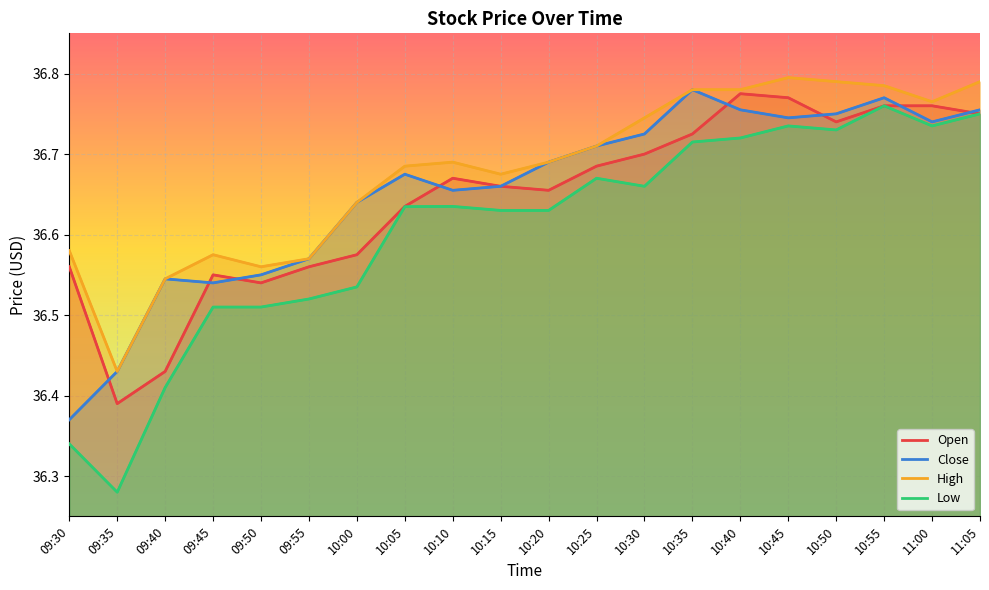

Reading right to left, transcribe all the data shown in this chart.

Open: 36.8	36.8	36.8	36.7	36.8	36.8	36.7	36.7	36.7	36.7	36.7	36.7	36.6	36.6	36.6	36.5	36.5	36.4	36.4	36.6
Close: 36.8	36.7	36.8	36.8	36.7	36.8	36.8	36.7	36.7	36.7	36.7	36.7	36.7	36.6	36.6	36.5	36.5	36.5	36.4	36.4
High: 36.8	36.8	36.8	36.8	36.8	36.8	36.8	36.7	36.7	36.7	36.7	36.7	36.7	36.6	36.6	36.6	36.6	36.5	36.4	36.6
Low: 36.8	36.7	36.8	36.7	36.7	36.7	36.7	36.7	36.7	36.6	36.6	36.6	36.6	36.5	36.5	36.5	36.5	36.4	36.3	36.3